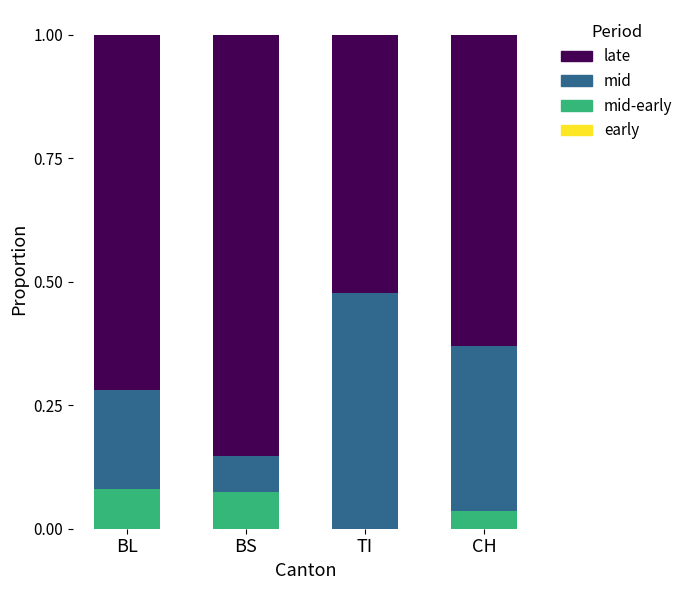

What is the total value across all series at BL?

1.0